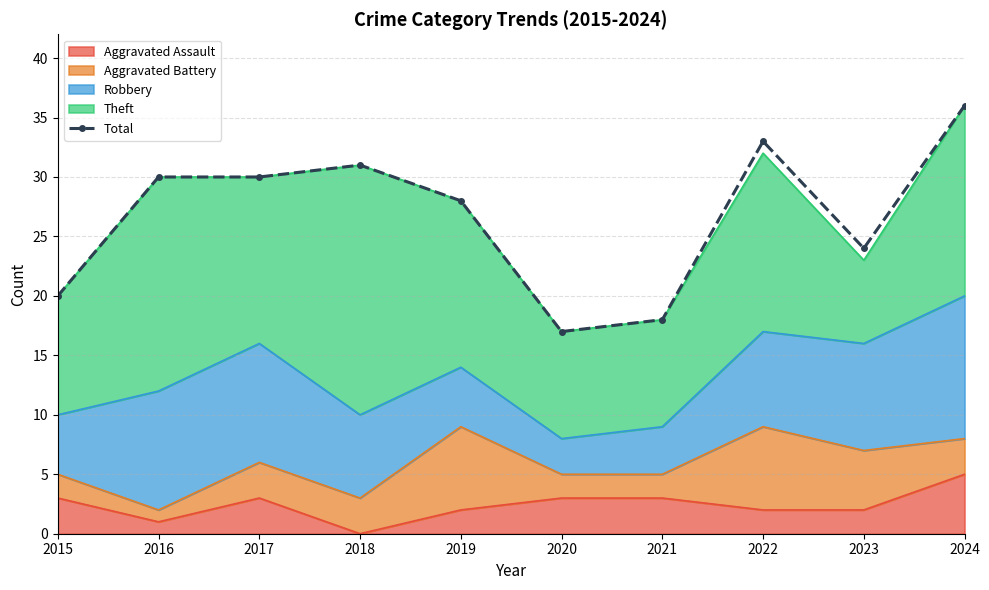

Reading right to left, what are all the values shown in this chart?

36	24	33	18	17	28	31	30	30	20